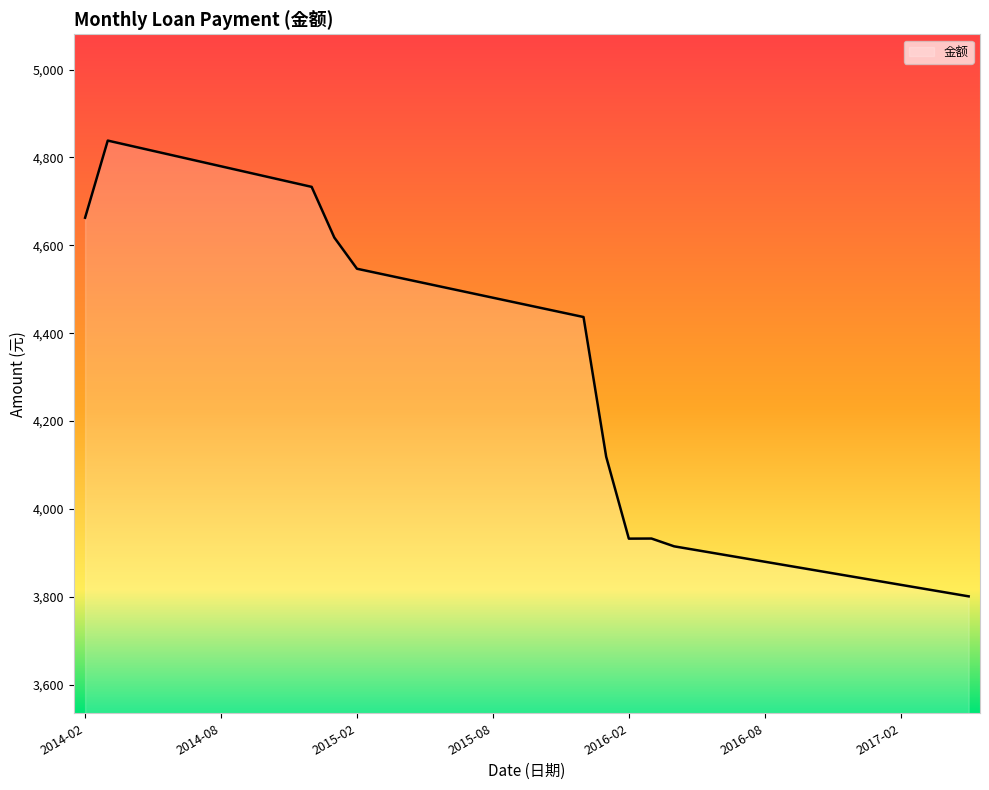

What is the difference between the maximum and minimum values?

1037.1